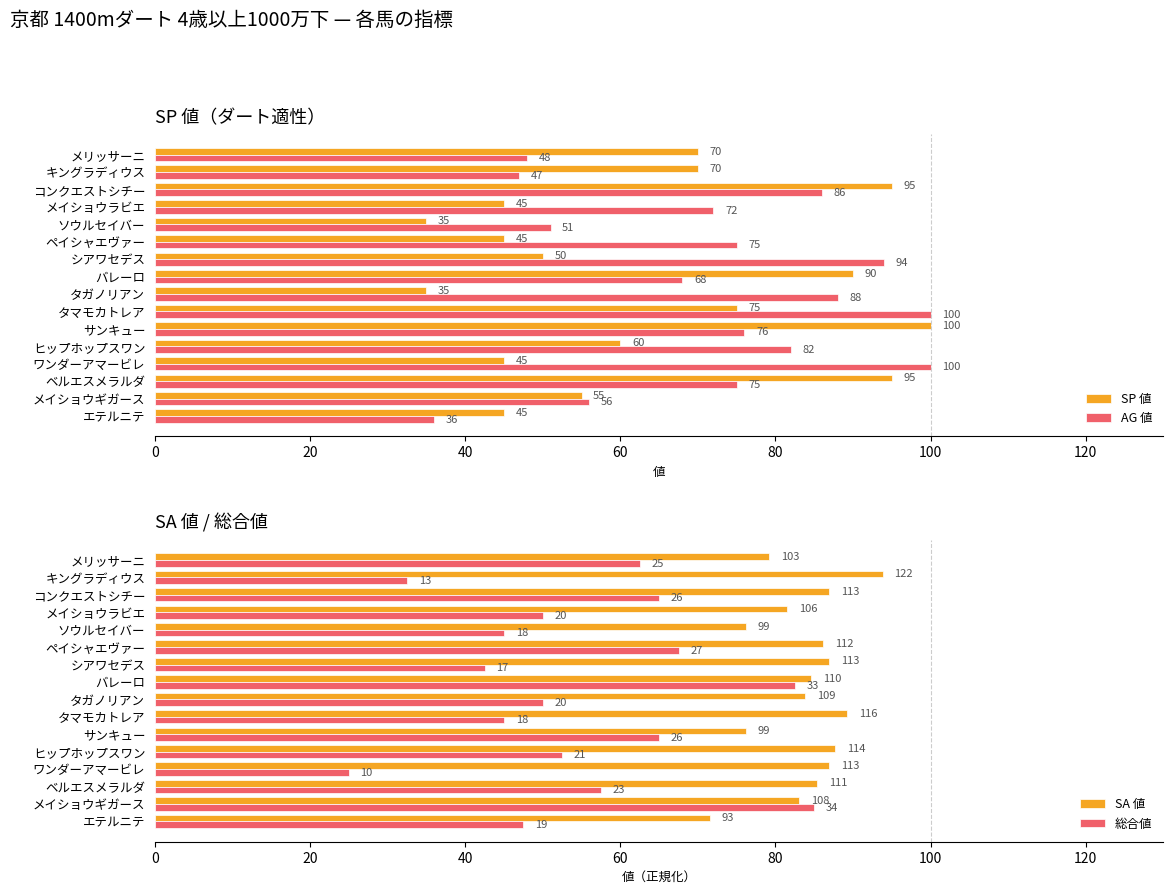

What is the maximum value shown in the chart?

100.0